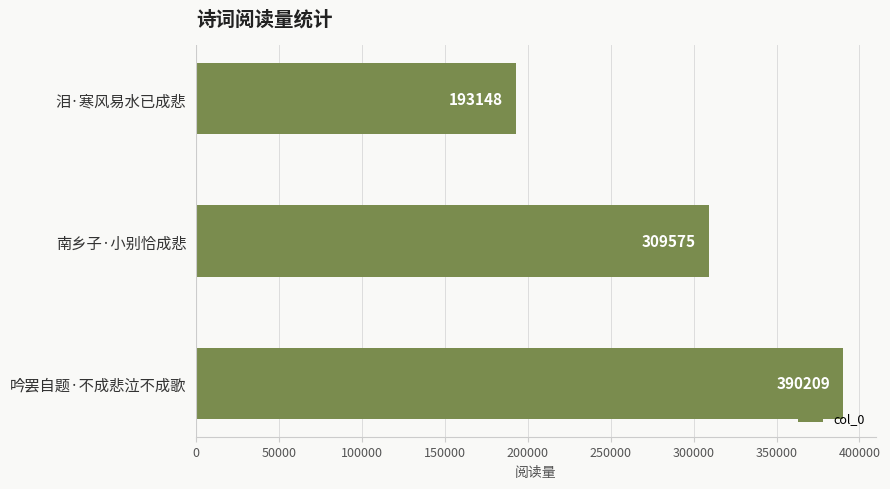

How many values are below 309575?

1